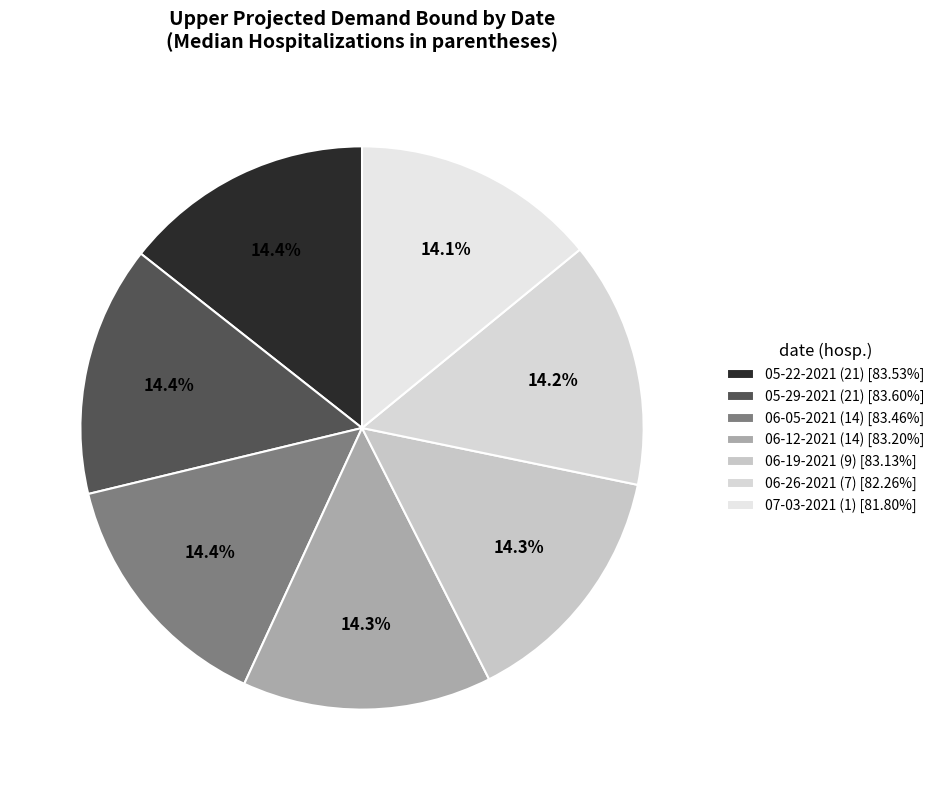

Is there any slice that represents more than half of the pie?

No